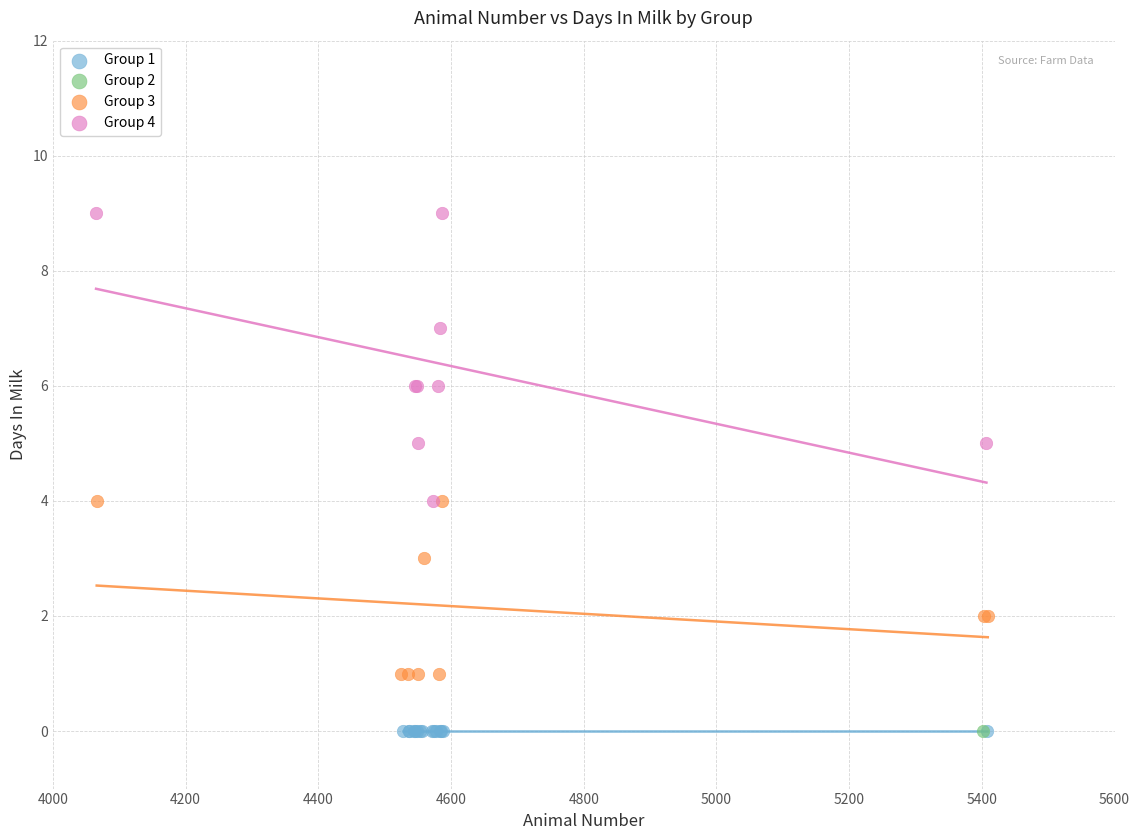

Which series contains the highest Y value?

Group 4